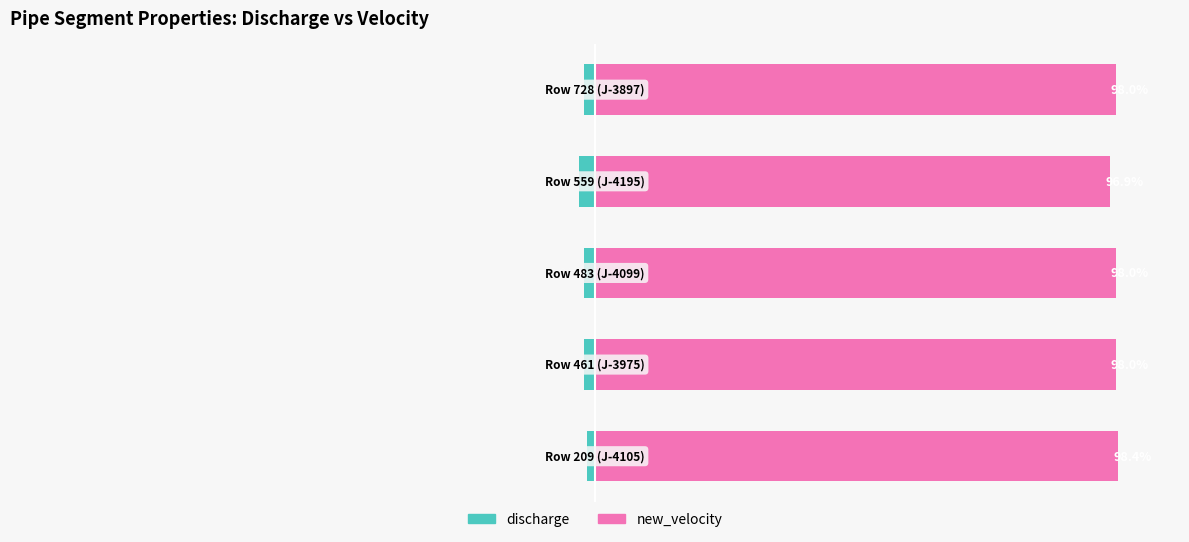

Rank the series at 0 from lowest to highest value.

discharge, new_velocity